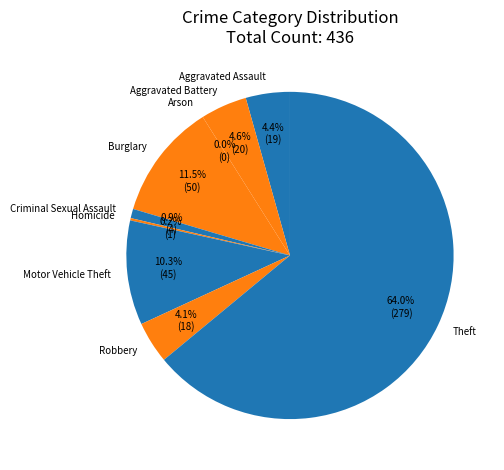

How many slices are in this pie chart?

9